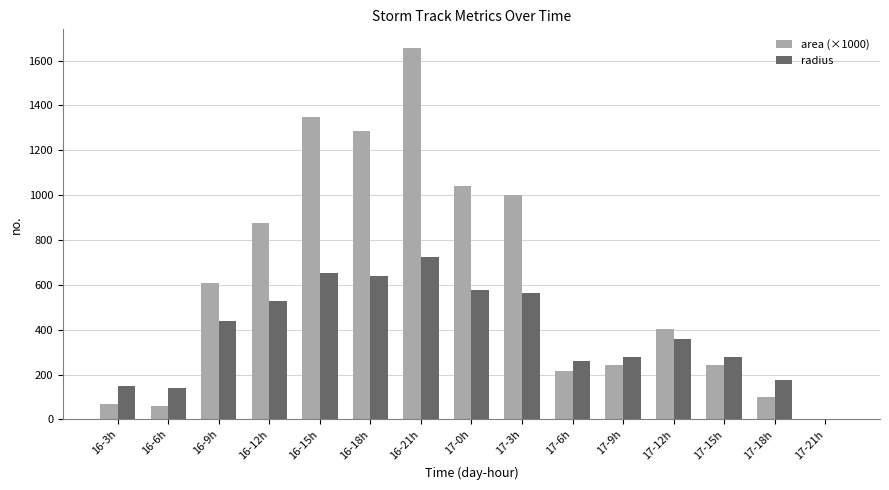

Is it true that radius equals 726.1 at 16-21h?

True